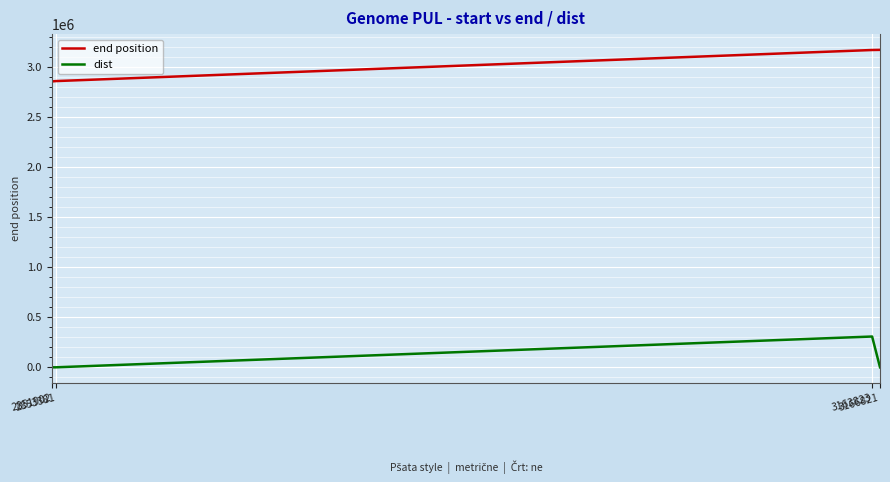

True or false: dist has a value of 174885 at 3163823.

False